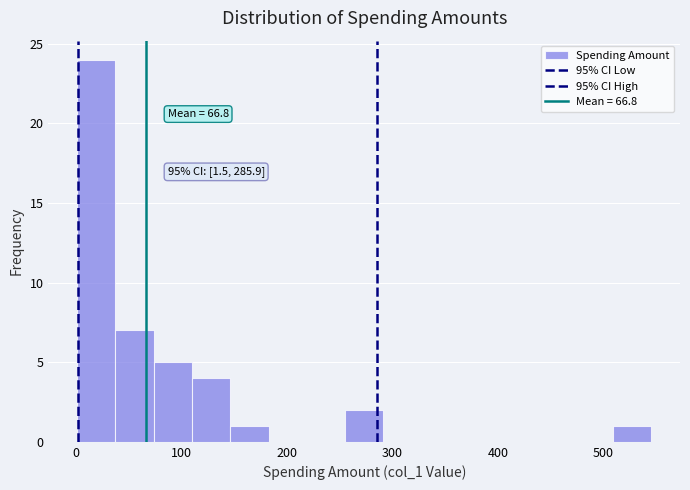

Read against the x-axis, roughly where is the centre of the tallest bar?

20